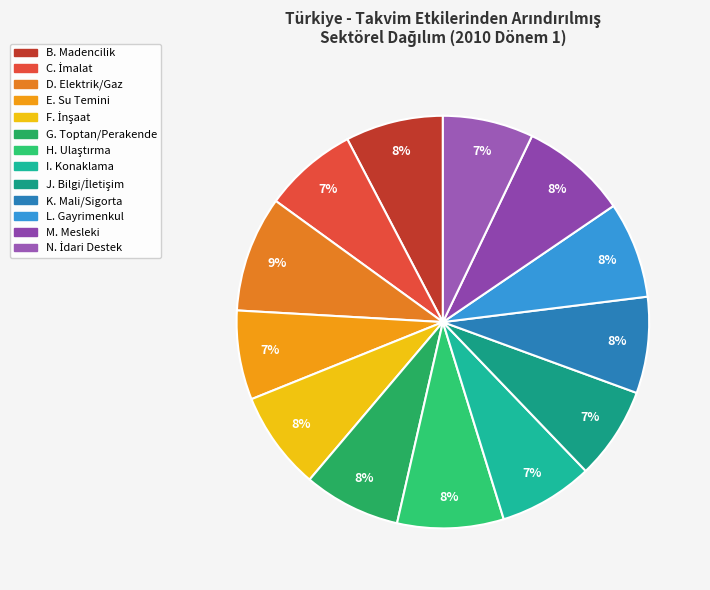

Count the number of slices in the pie.

13